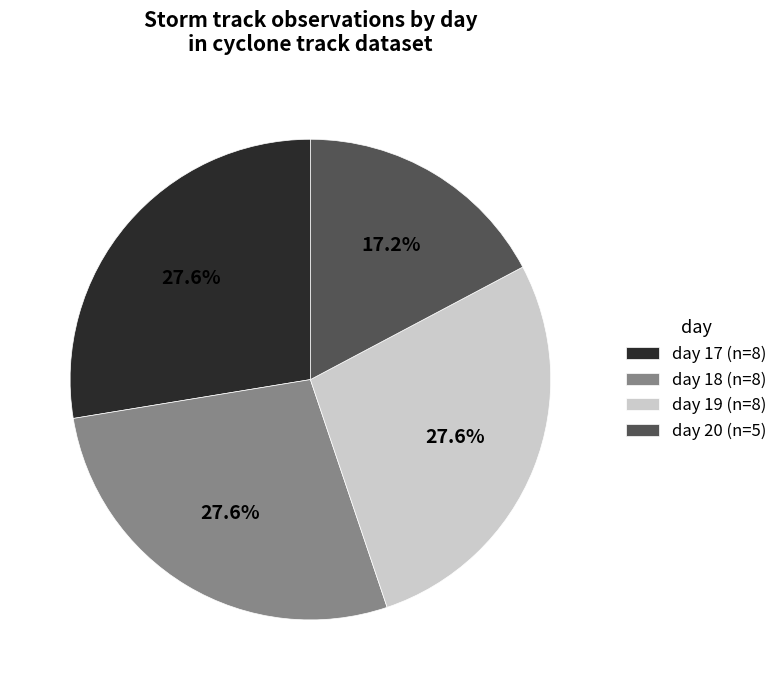

Is day 17 (n=8) the majority of the pie?

No